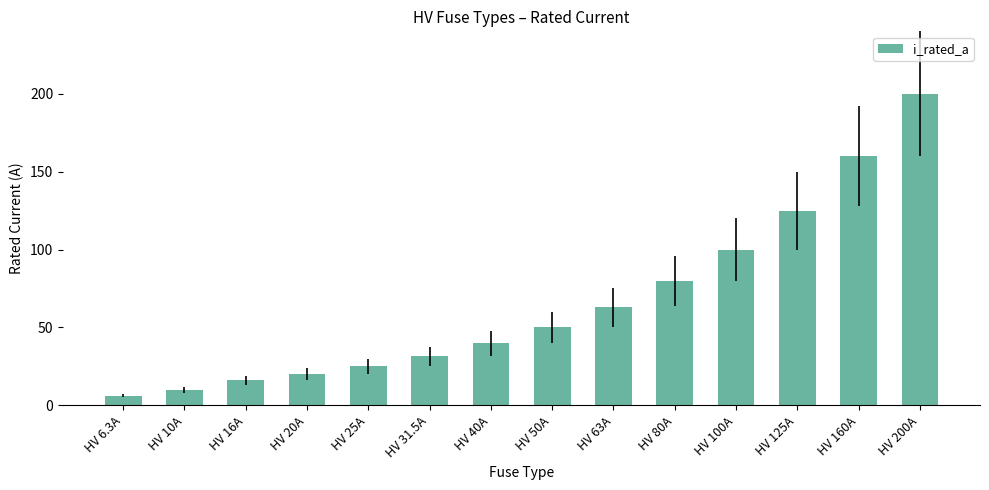

How many data points are less than 50?

7